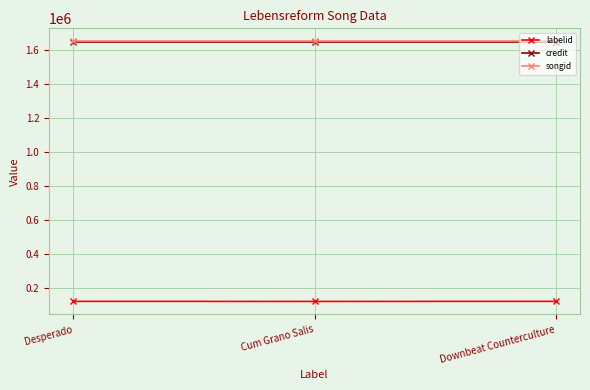

The value of credit at Desperado is 625144. True or false?

False